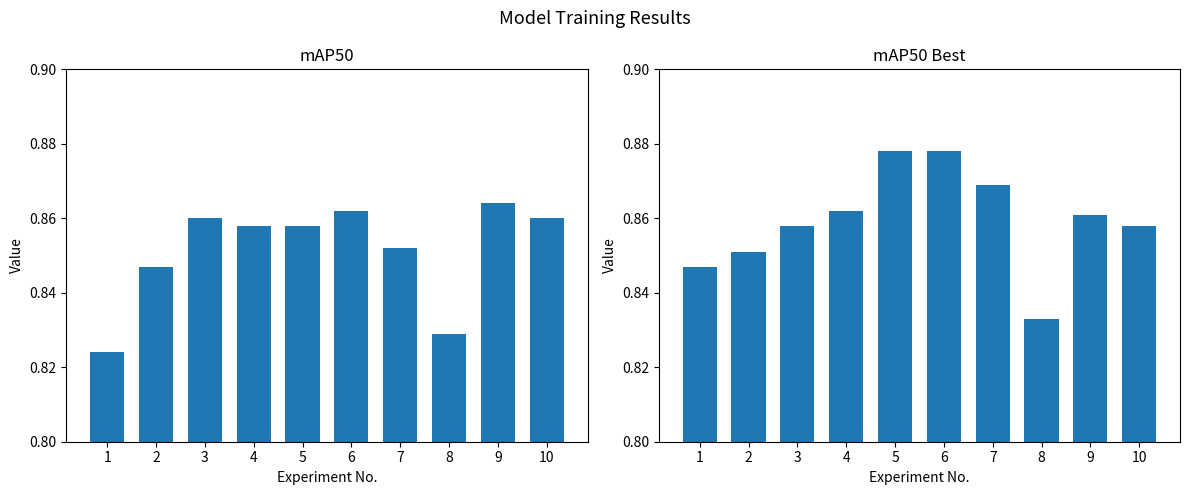

List the series in order of their peak value, highest first.

mAP50_best, mAP50